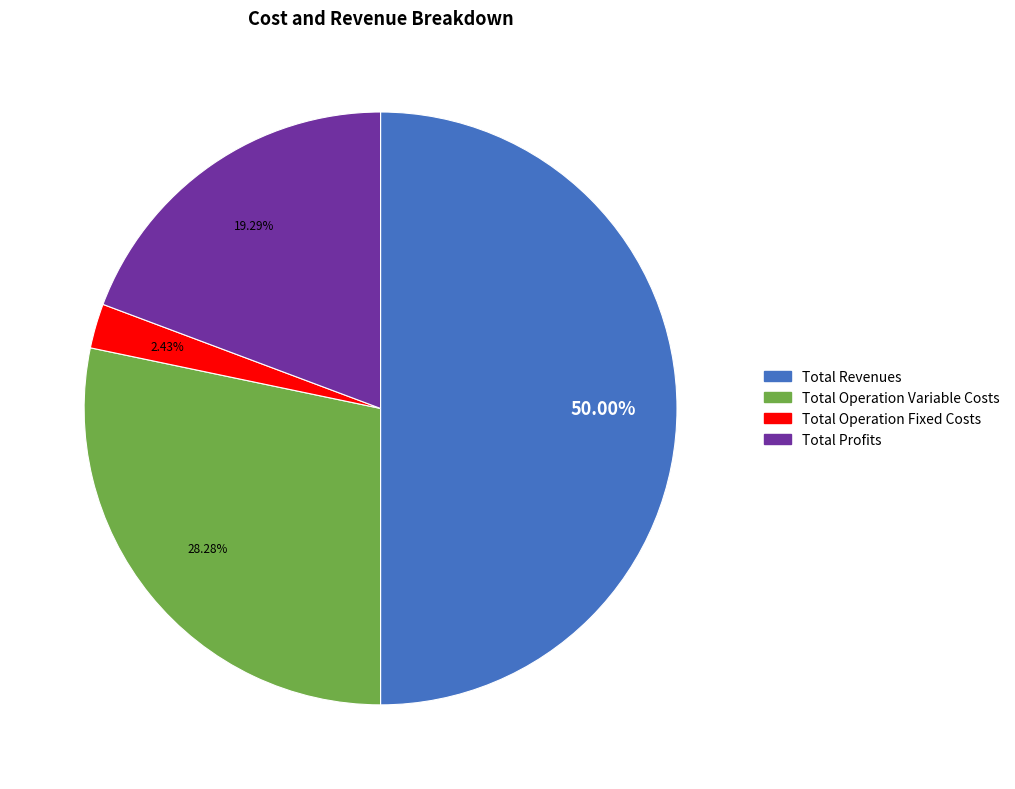

Is the sum of Total Operation Fixed Costs and Total Profits greater than half?

No